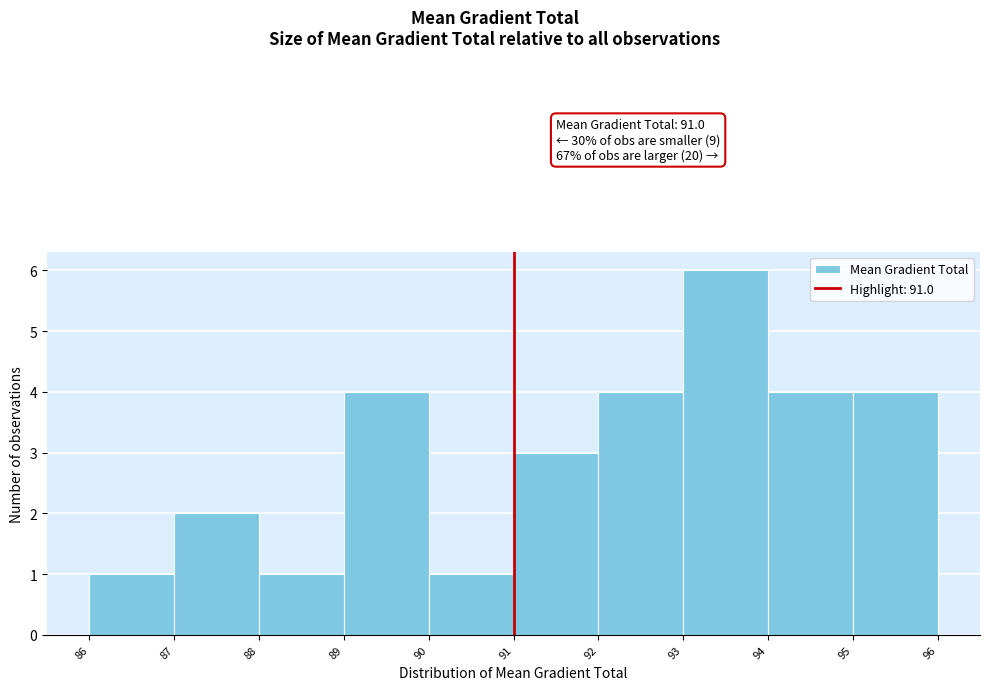

Which range on the x-axis has the tallest bar?

93 to 94